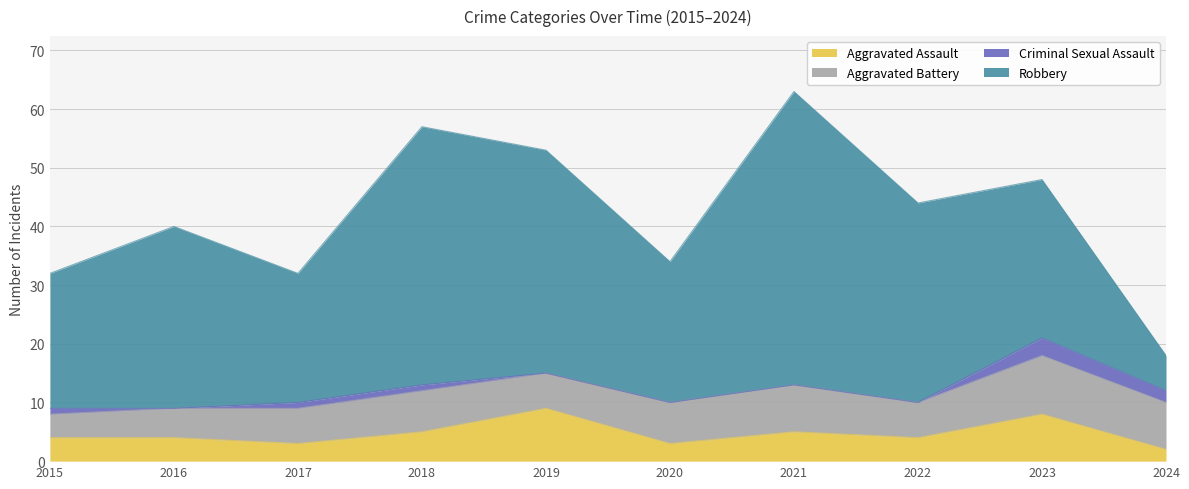

How many lines are shown in the chart?

4